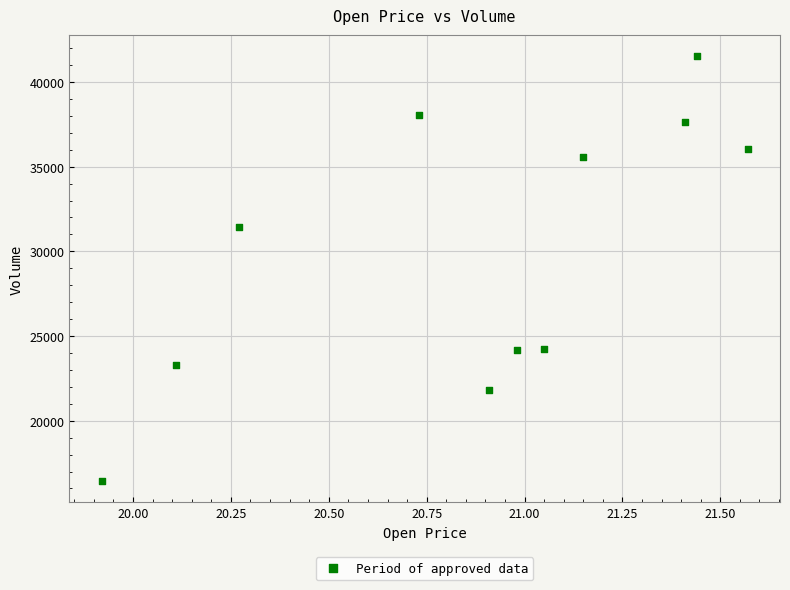

What Y value in the scatter plot is closest to 28984?

31424.8